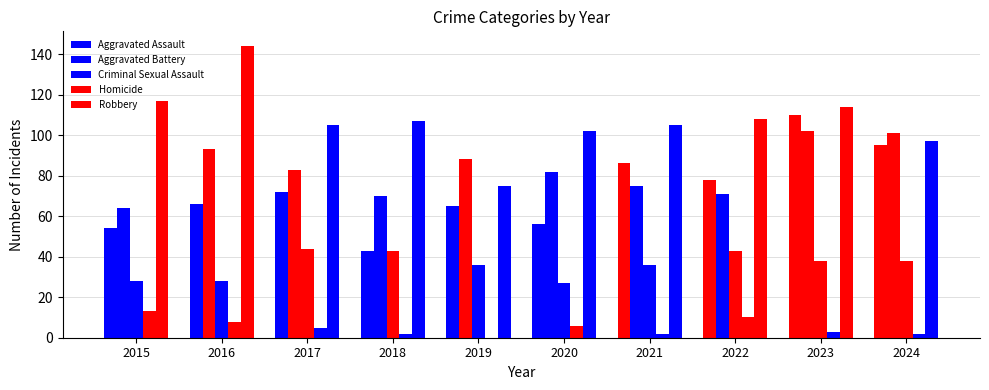

At 2020, list the series in order from largest to smallest.

Robbery, Aggravated Battery, Aggravated Assault, Criminal Sexual Assault, Homicide